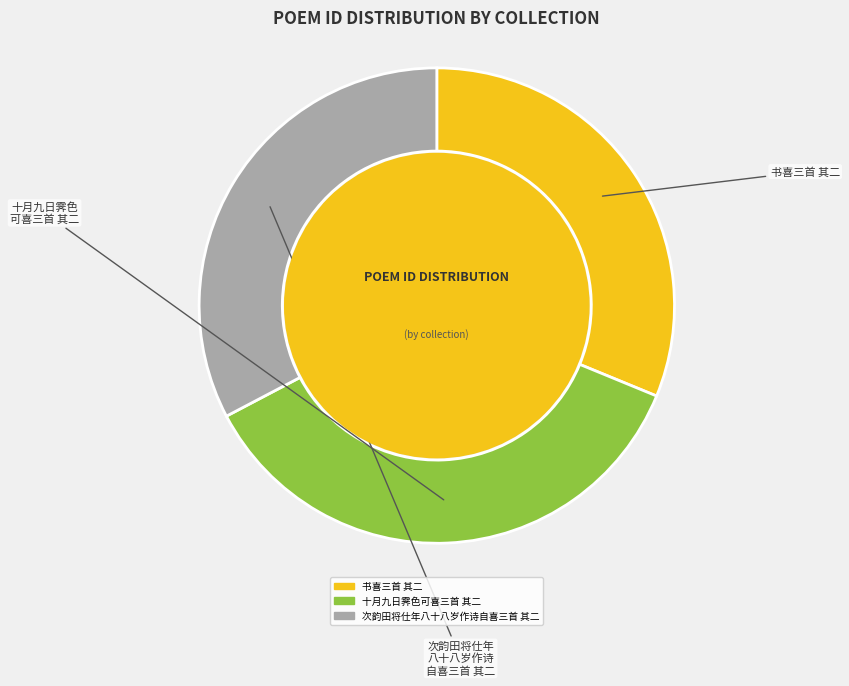

True or false: 十月九日霁色可喜三首 其二 accounts for 31% of the total.

False